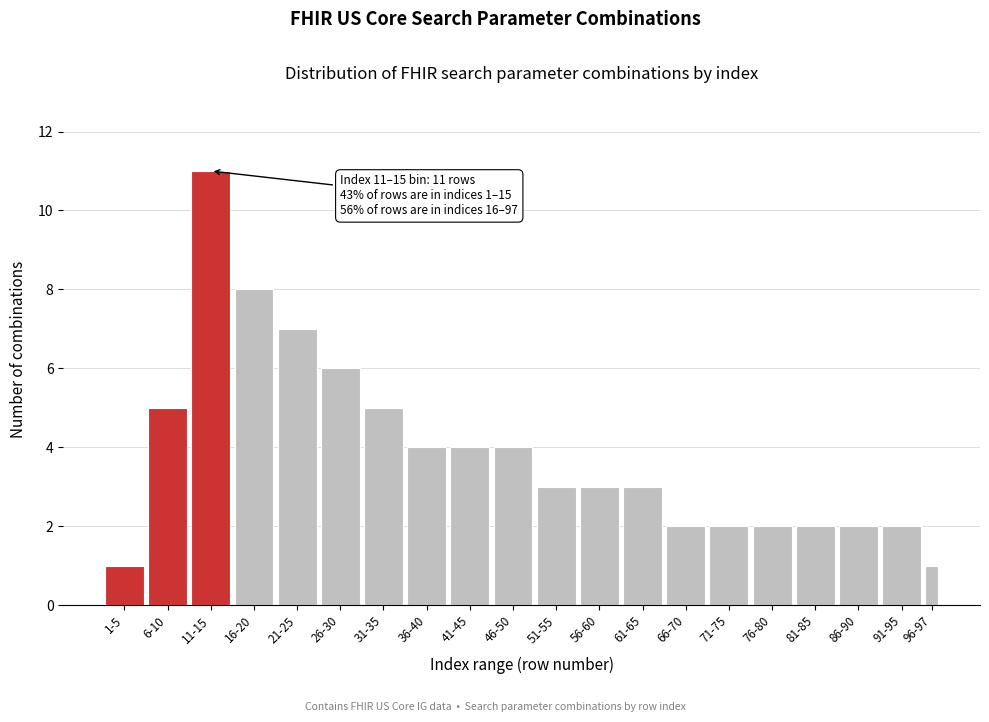

Reading left to right, transcribe all the data shown in this chart.

1-5=1	6-10=5	11-15=11	16-20=8	21-25=7	26-30=6	31-35=5	36-40=4	41-45=4	46-50=4	51-55=3	56-60=3	61-65=3	66-70=2	71-75=2	76-80=2	81-85=2	86-90=2	91-95=2	96-97=1